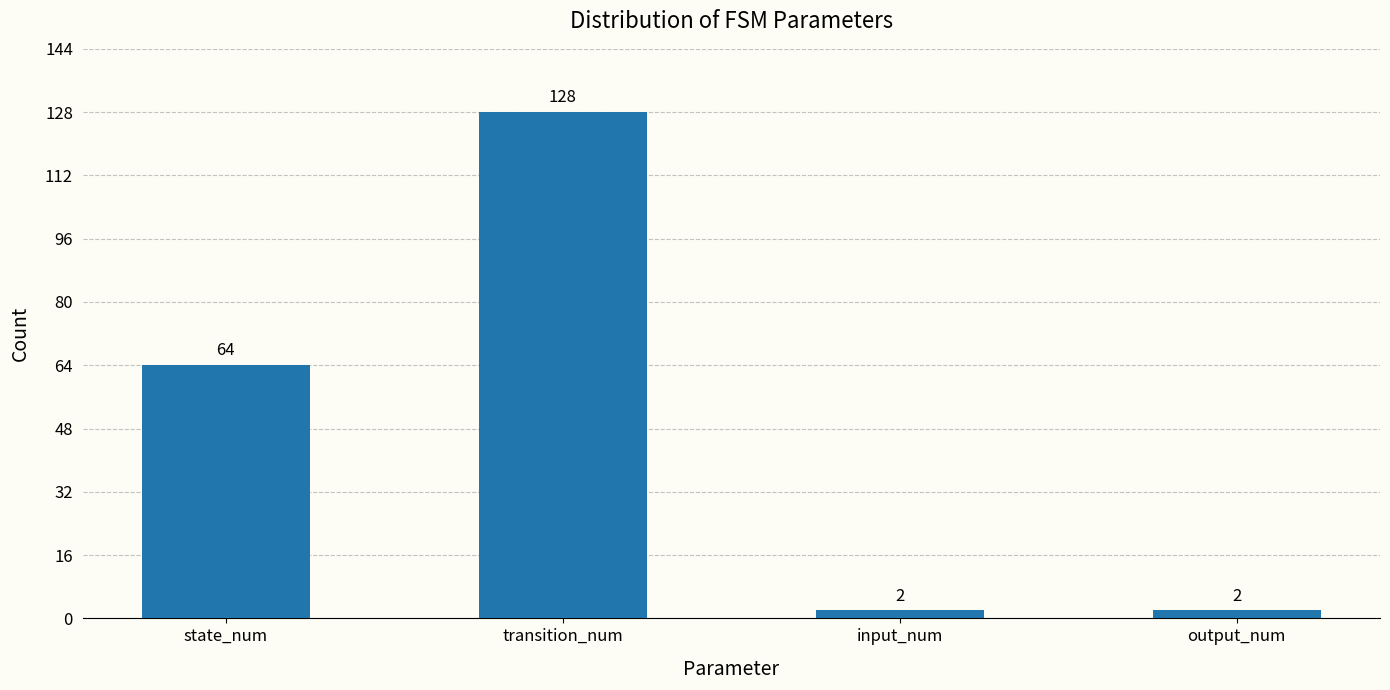

True or false: the data shows 64 at state_num.

True